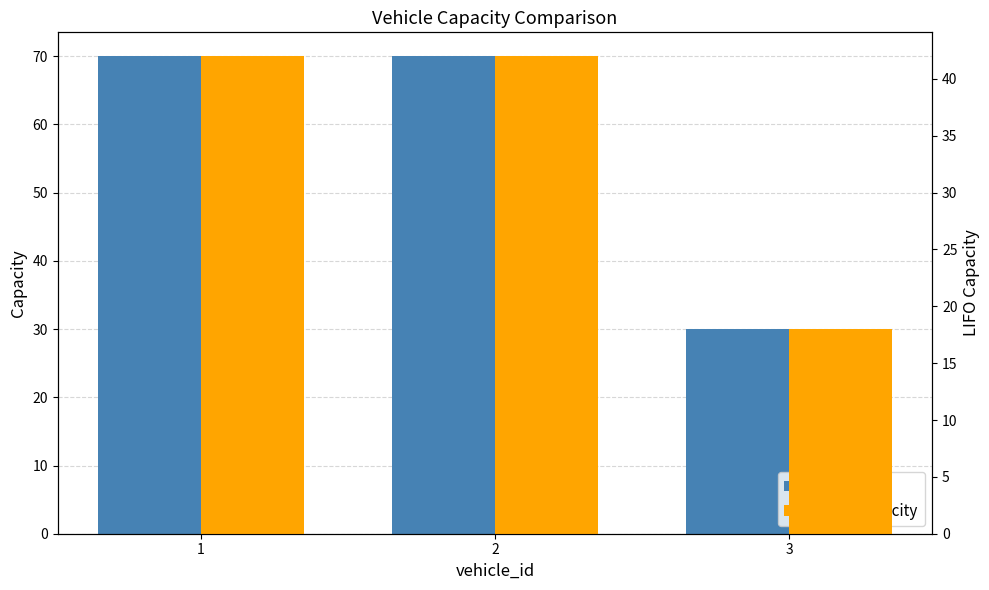

What is the sum of the capacity values at 3 and 2?

100